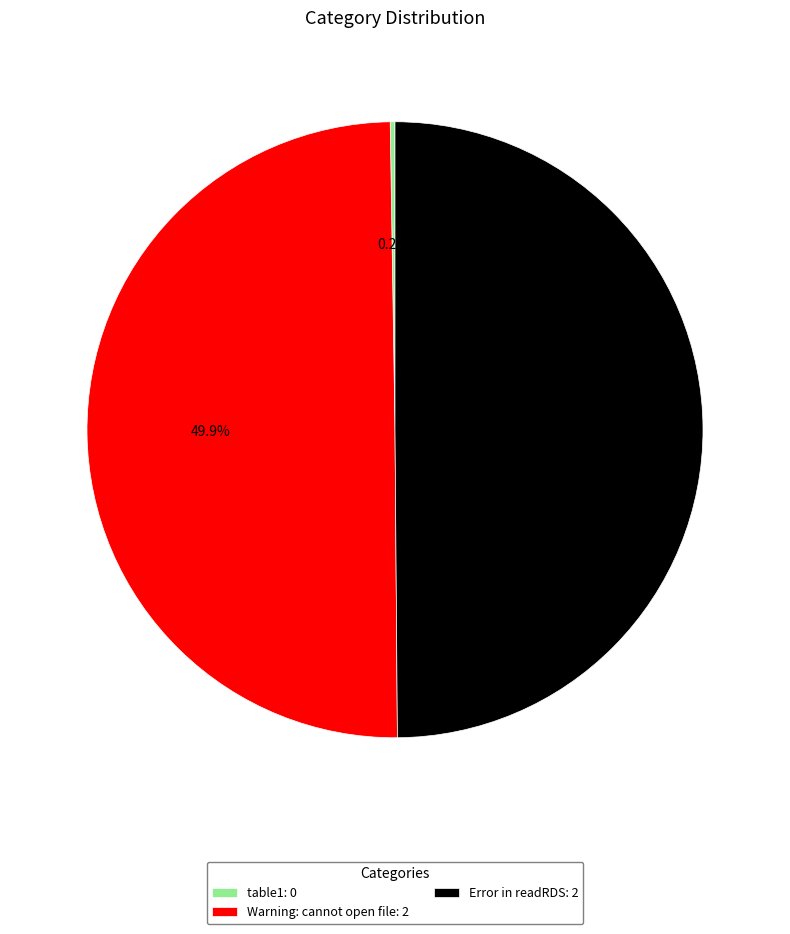

Approximately how many times larger is the value at Error in readRDS: 2 compared to Warning: cannot open file: 2?

1.0